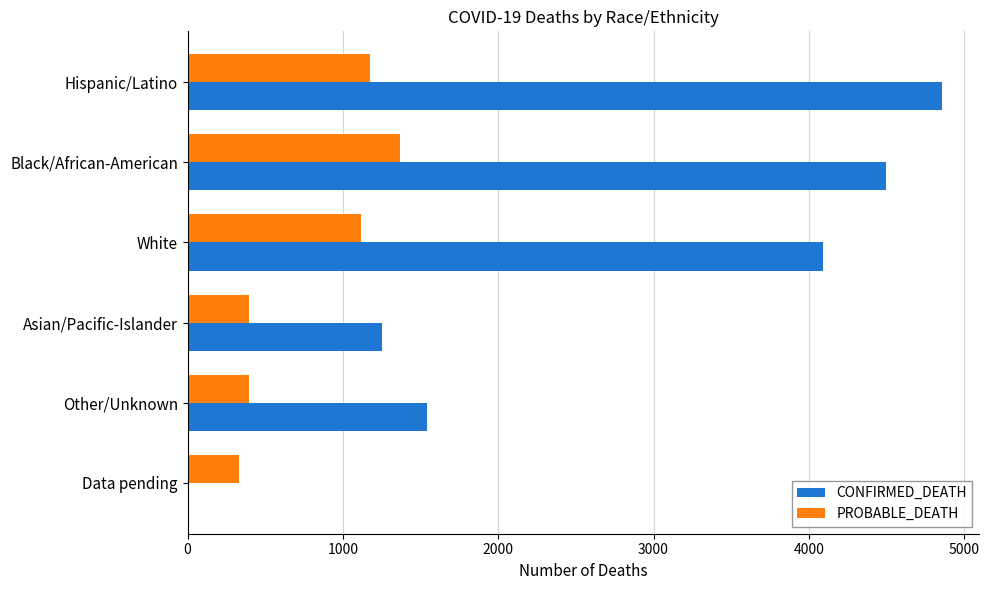

Which series has the largest total across all categories?

CONFIRMED_DEATH